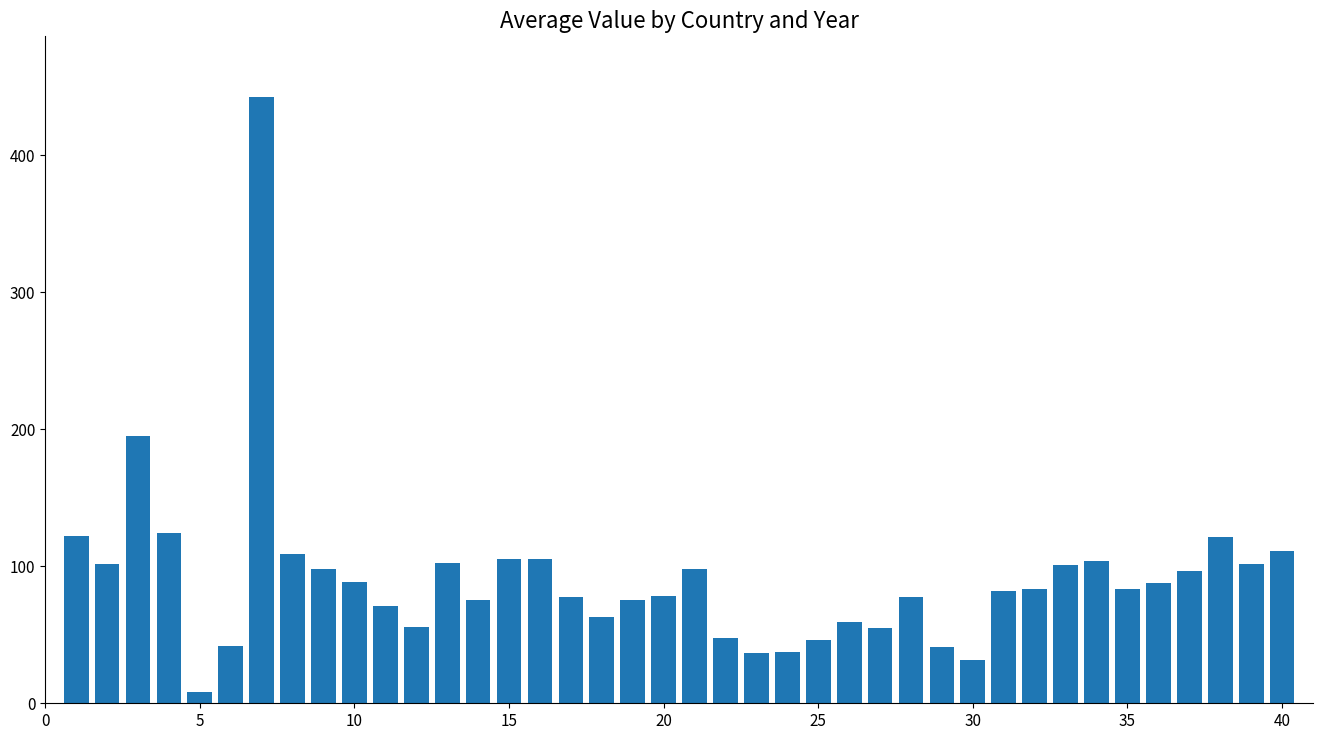

What is the greatest value displayed?

442.4